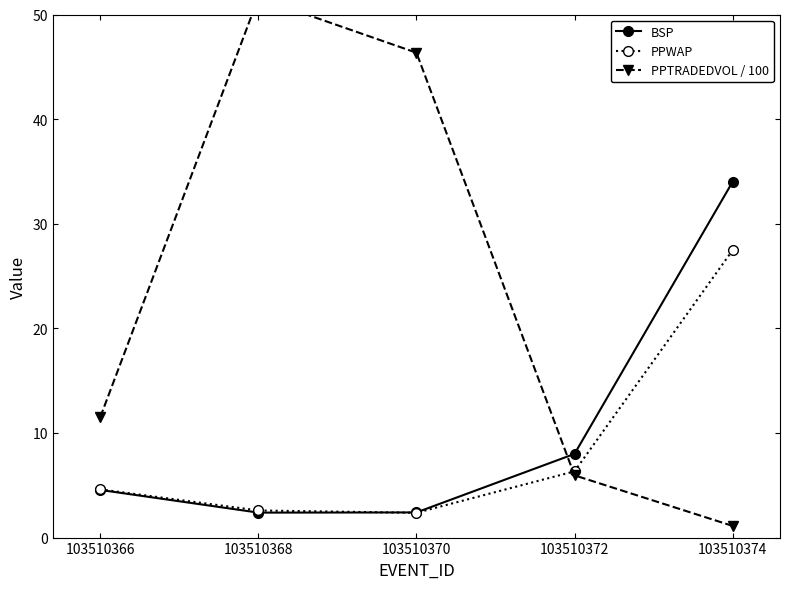

In PPTRADEDVOL / 100, how many points are higher than both neighbors (excluding endpoints)?

1